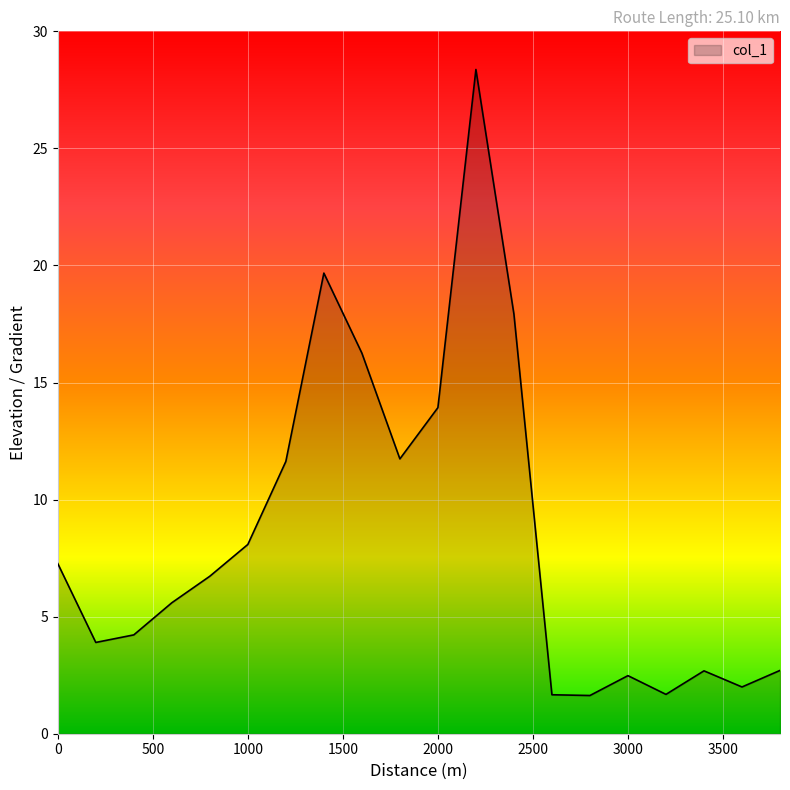

What is the greatest value displayed?

28.4